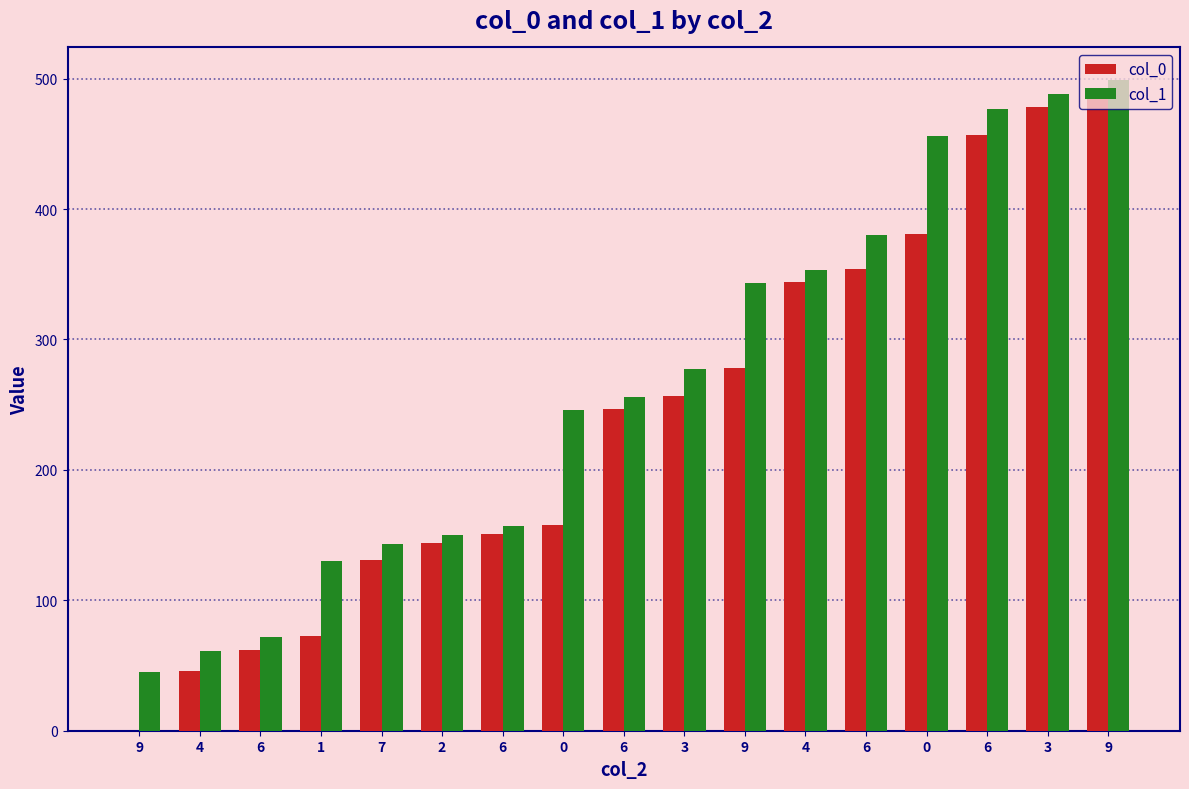

What is the highest value of the col_1 series?

499